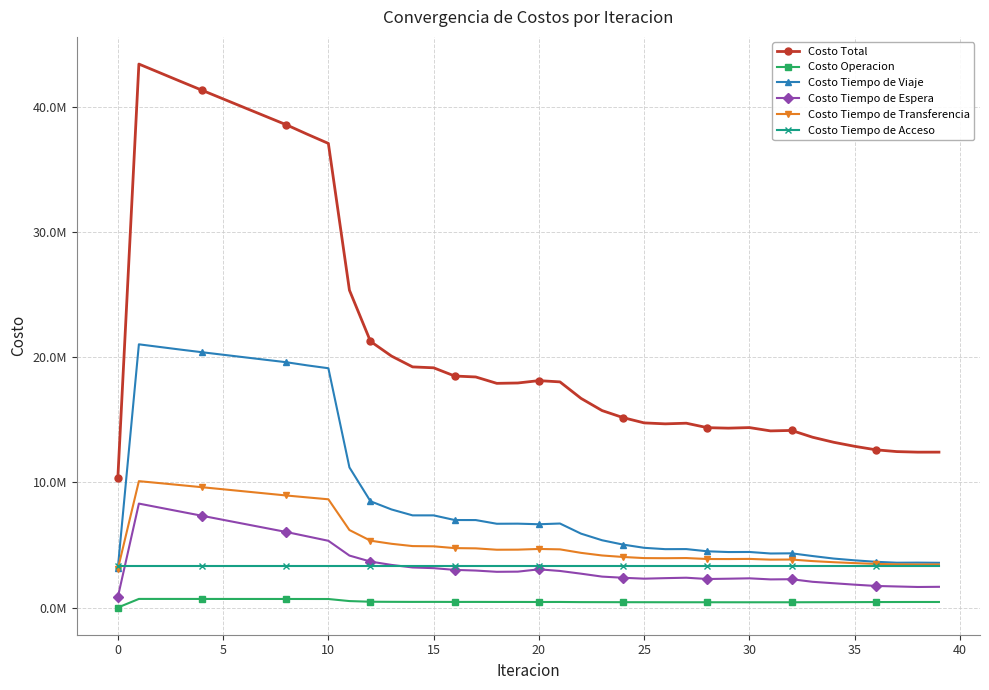

What are all the series names shown in the legend?

Costo Total, Costo Operacion, Costo Tiempo de Viaje, Costo Tiempo de Espera, Costo Tiempo de Transferencia, Costo Tiempo de Acceso